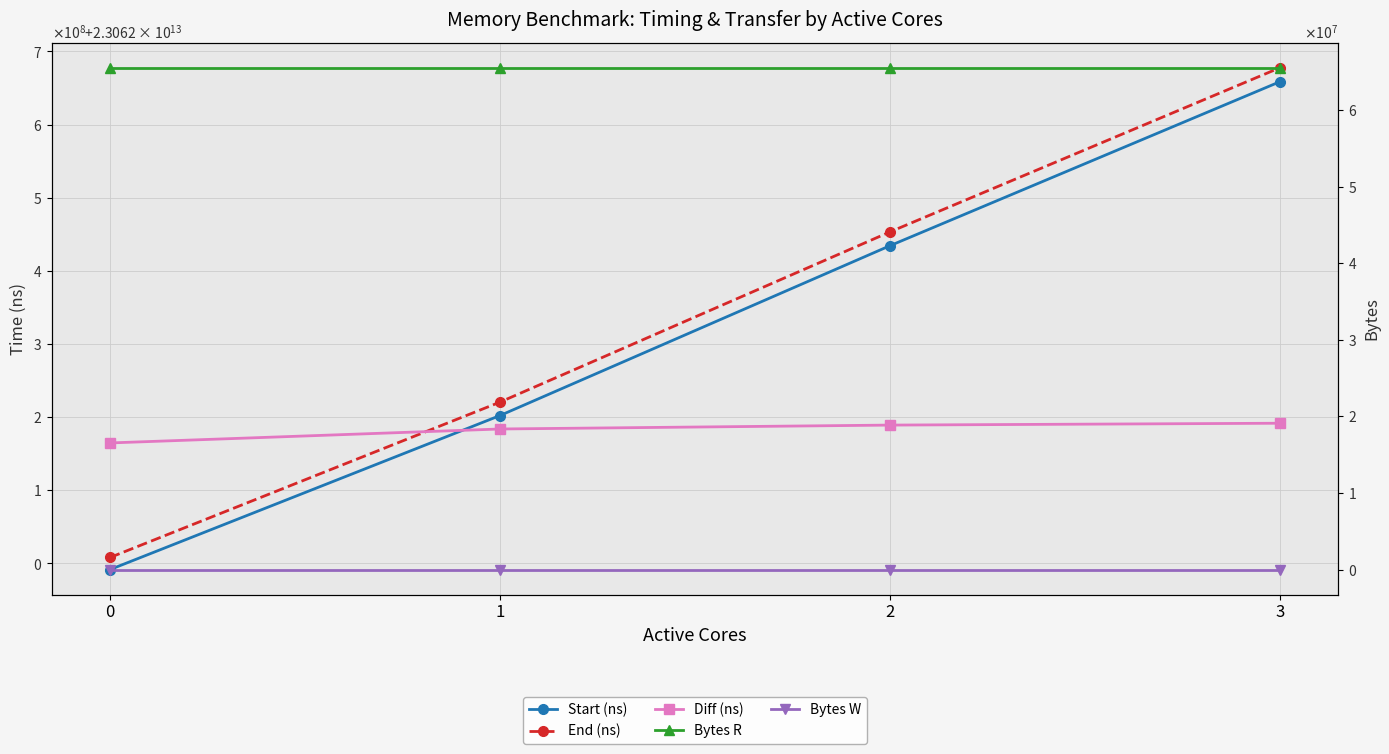

True or false: Bytes W and Start (ns) cross at least once.

False